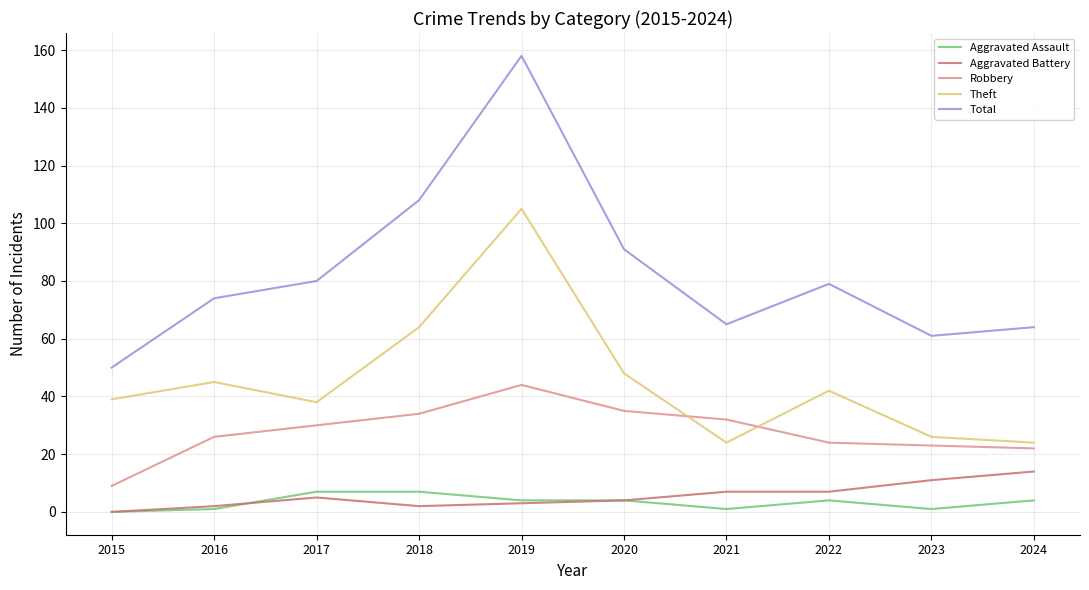

What is the total value across all series at 2015?

98